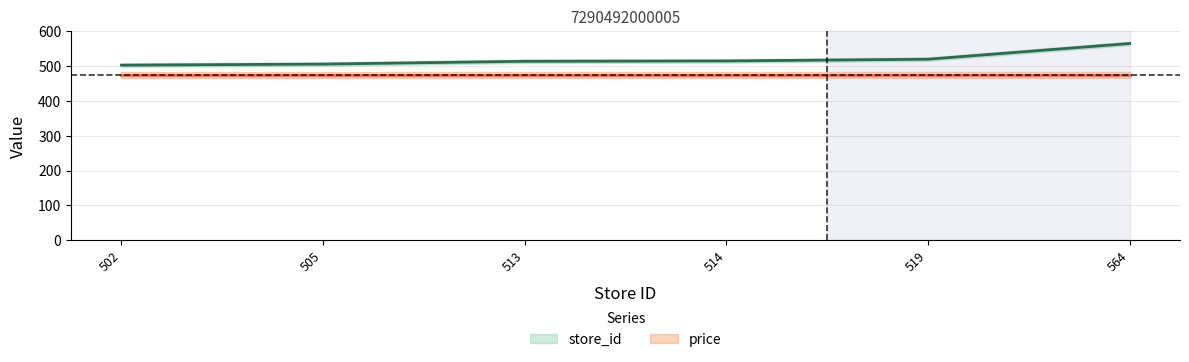

Is it true that price equals 133 at 519?

False